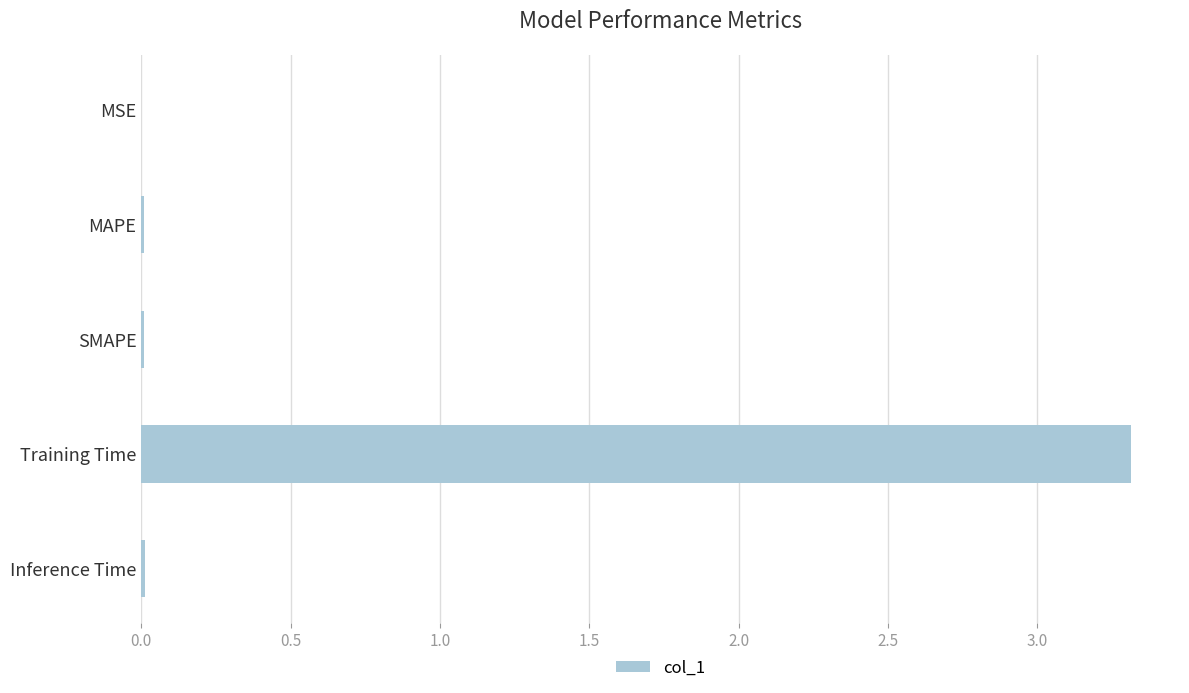

Which has a higher value, MSE or Training Time?

Training Time